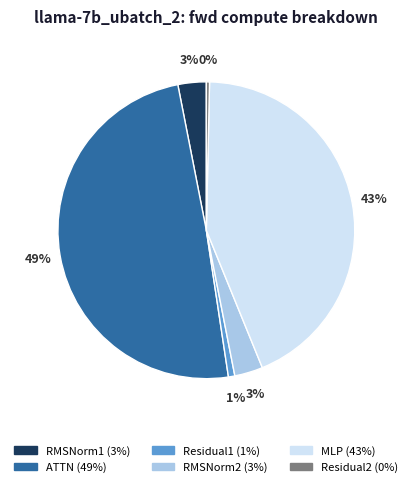

Between MLP and RMSNorm1, which is larger?

MLP